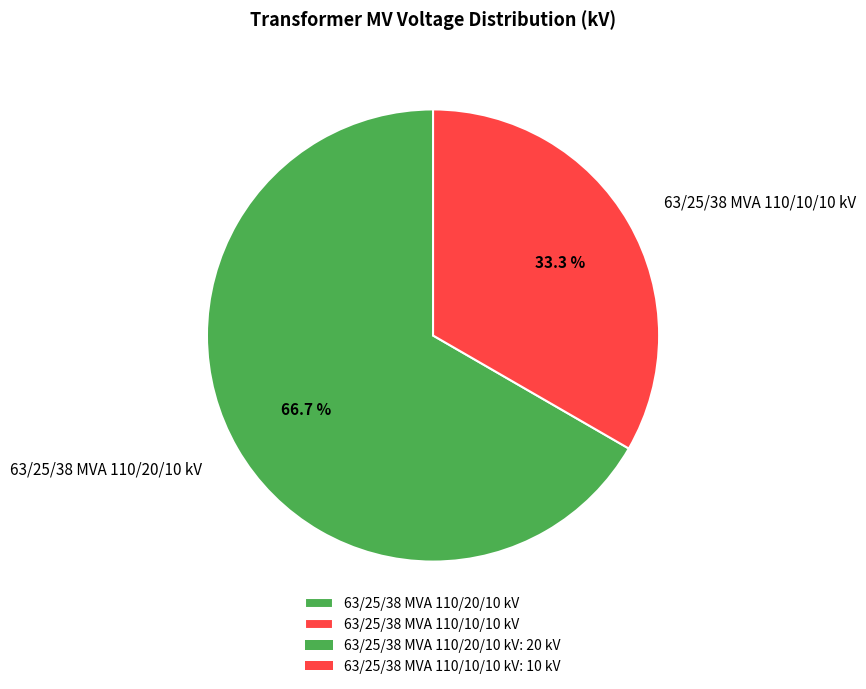

The 63/25/38 MVA 110/10/10 kV slice represents 40% of the pie. True or false?

False